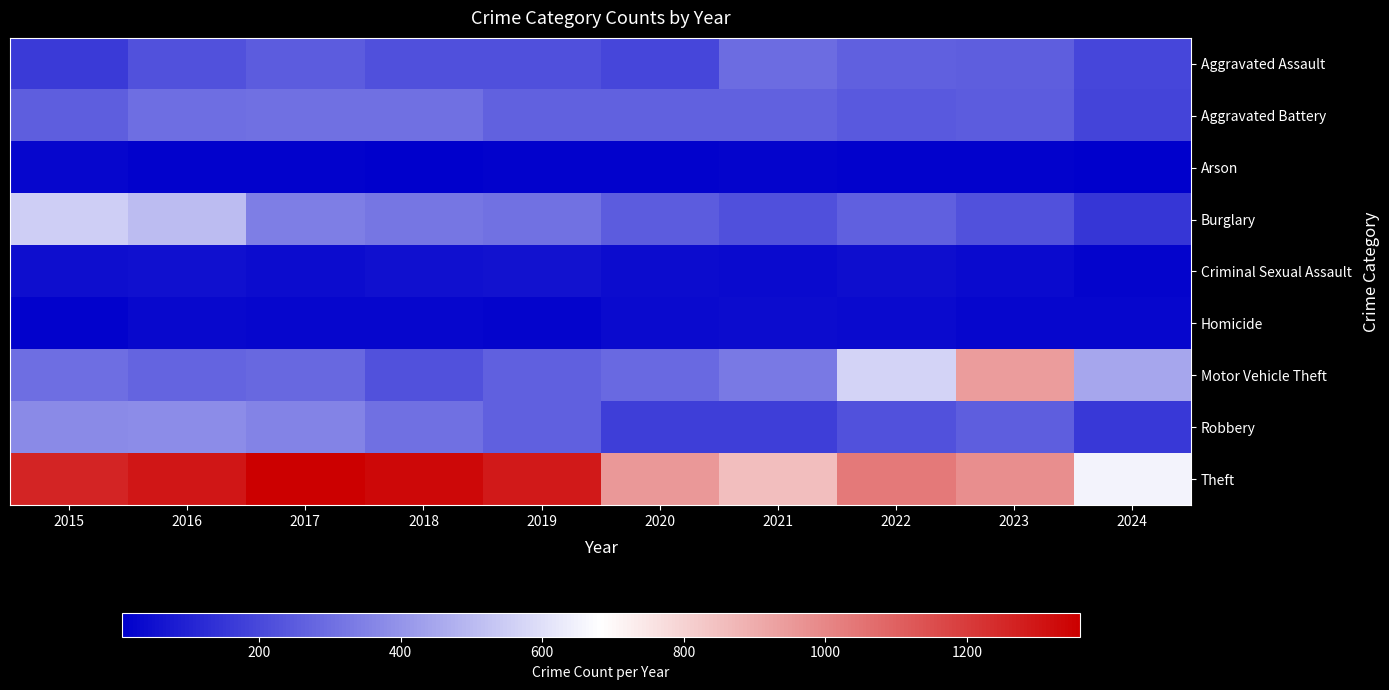

Which label corresponds to the largest value in the chart?

2017